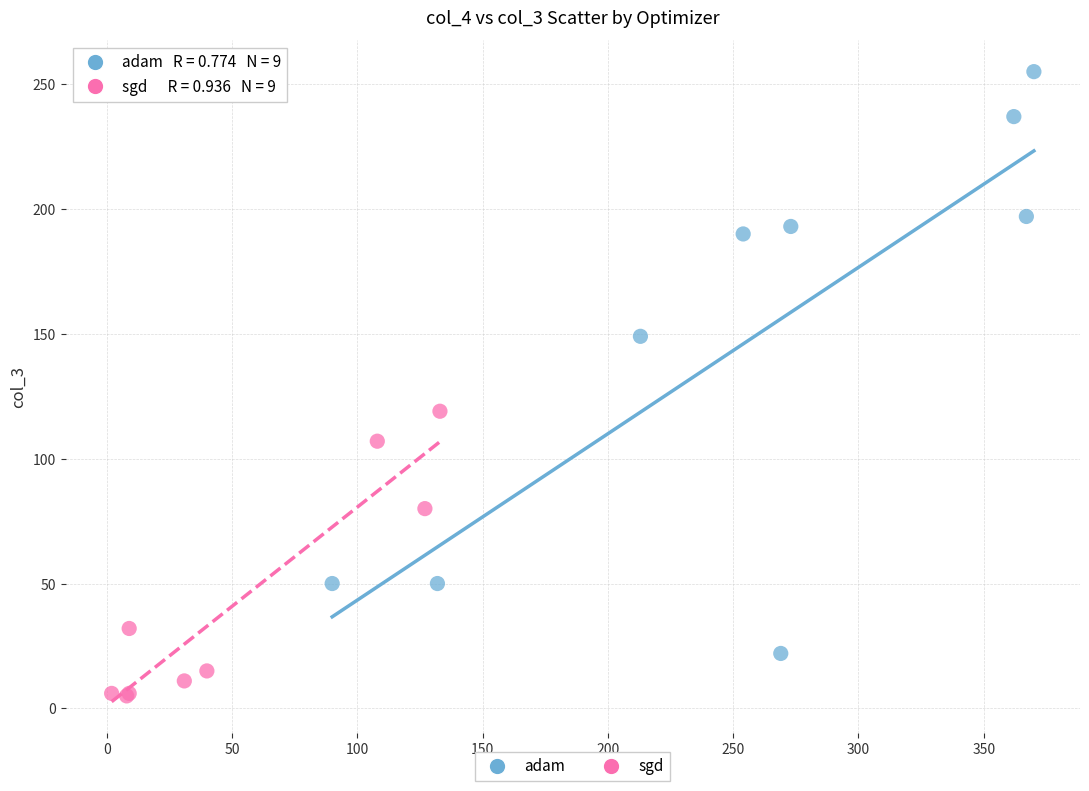

Which series has the widest spread of Y values?

adam